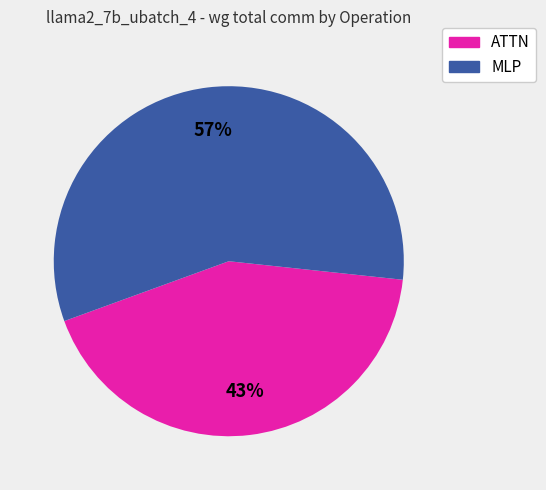

How many segments does this pie chart have?

2